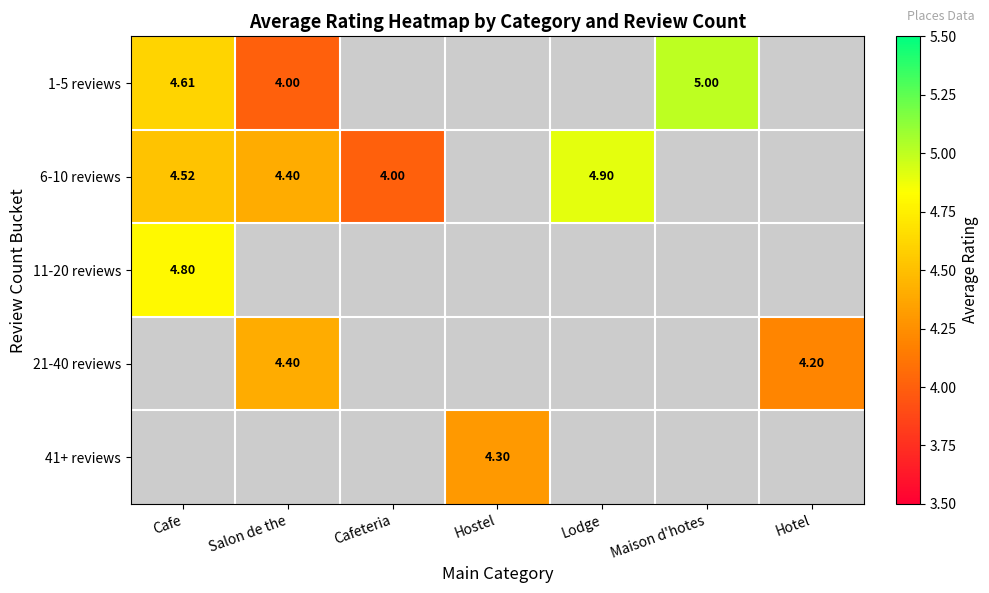

What is the approximate value of 1-5 reviews at Maison d'hotes?

5.0